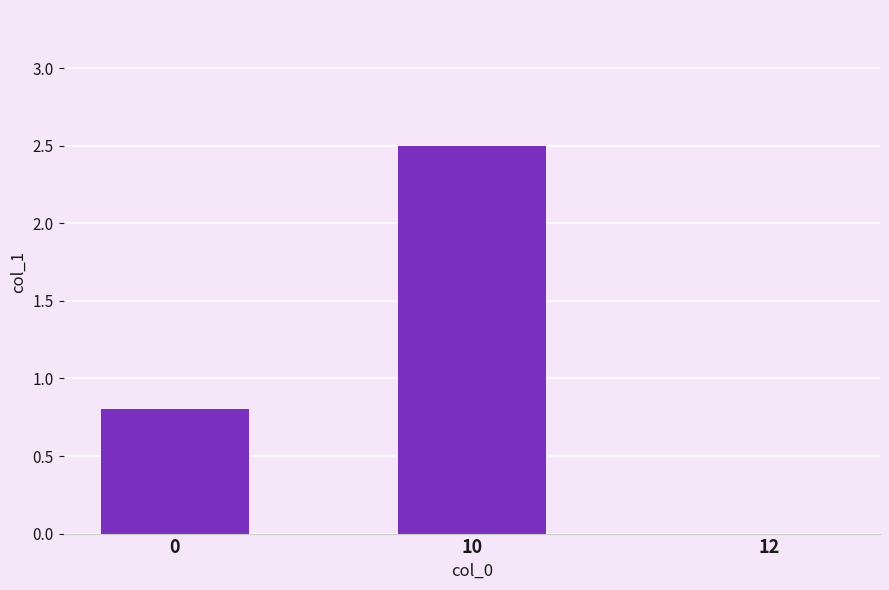

How many distinct data groups are displayed?

1